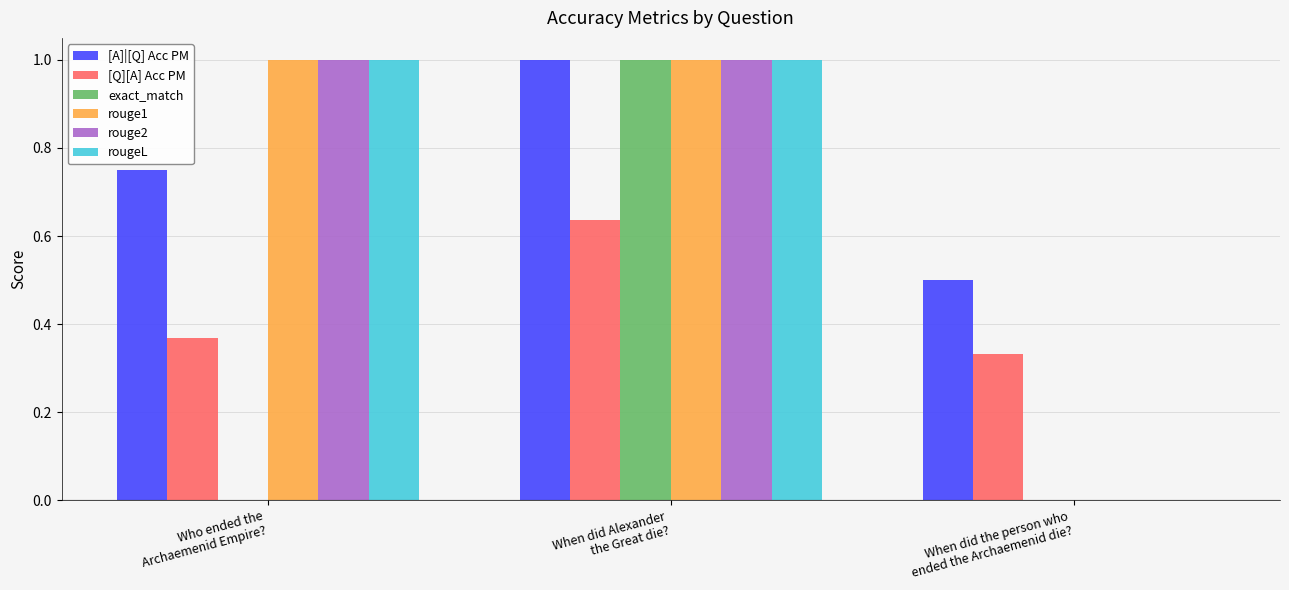

What is the sum of the rouge1 values at When did Alexander
the Great die? and When did the person who
ended the Archaemenid die??

1.0